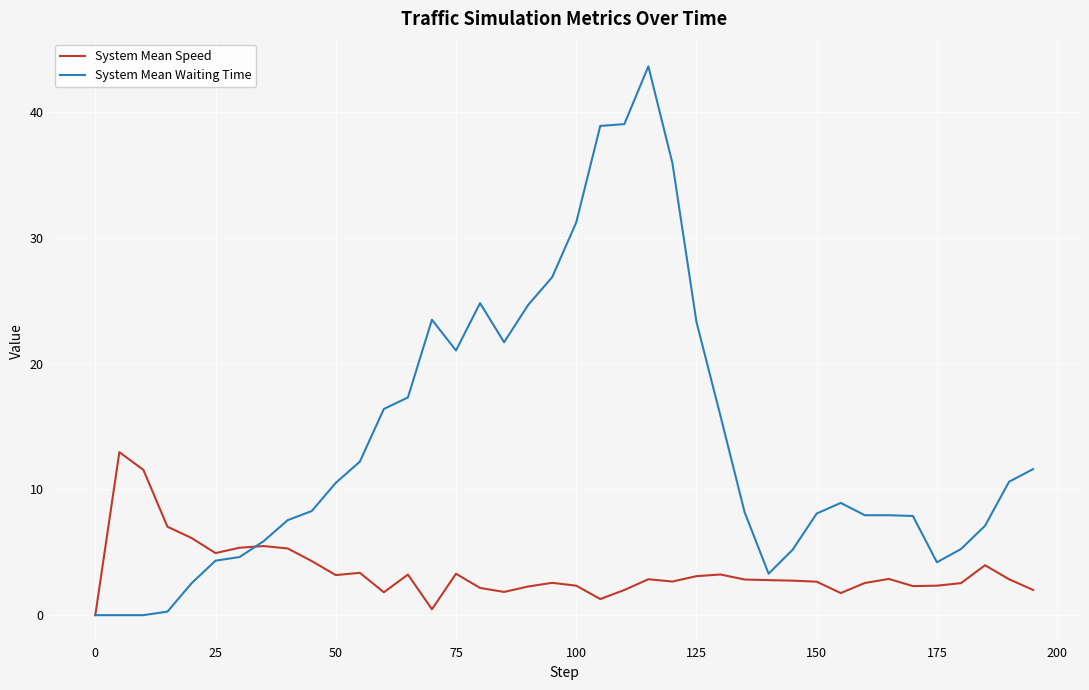

Which series has the largest total across all categories?

System Mean Waiting Time